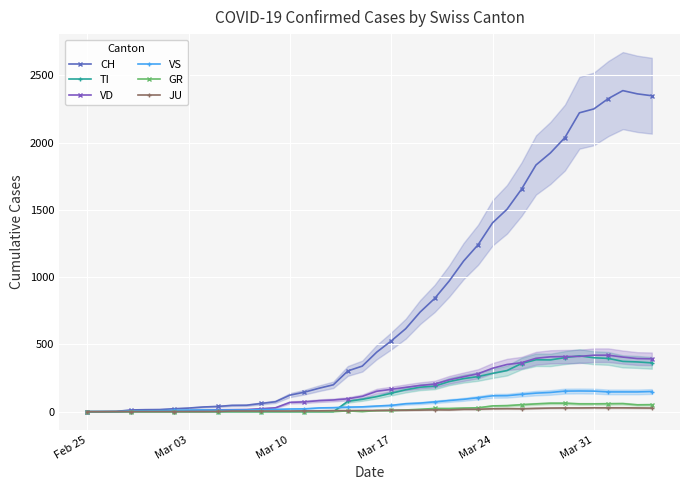

Which series has the largest range (max minus min)?

CH